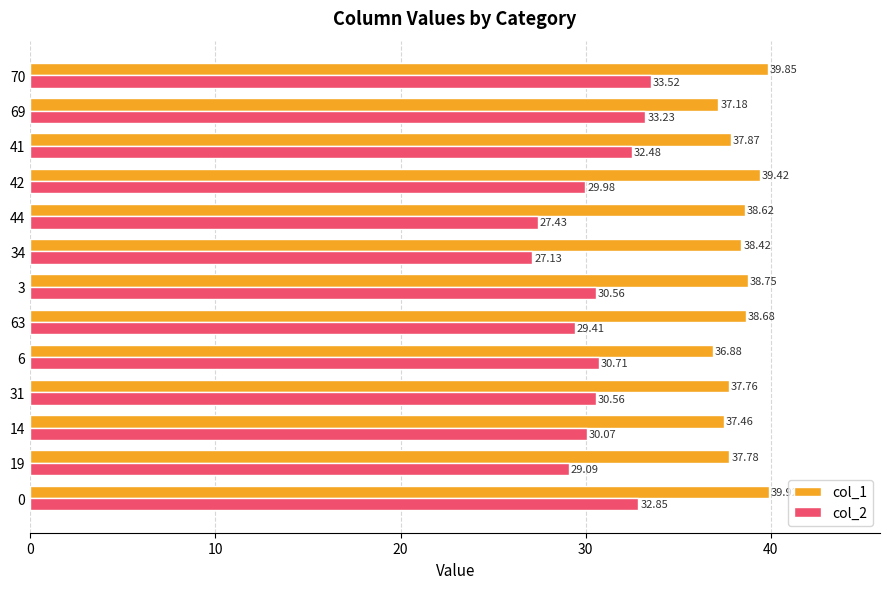

List the series in order of their overall mean, highest first.

col_1, col_2